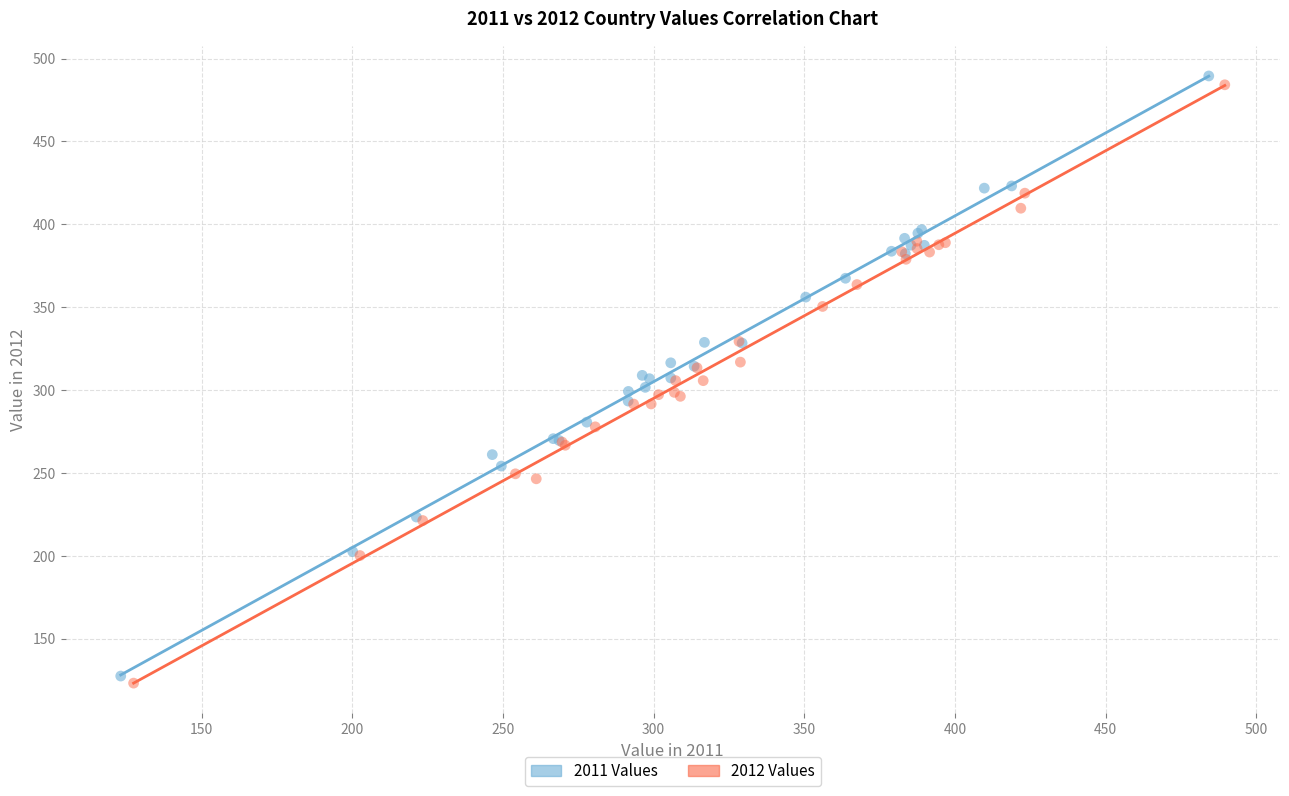

Which series has the widest spread of Y values?

2011 Values